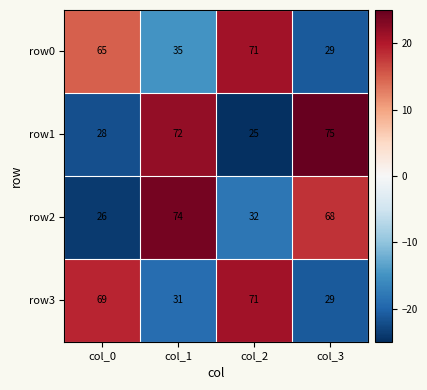

Count the number of data series in this chart.

4